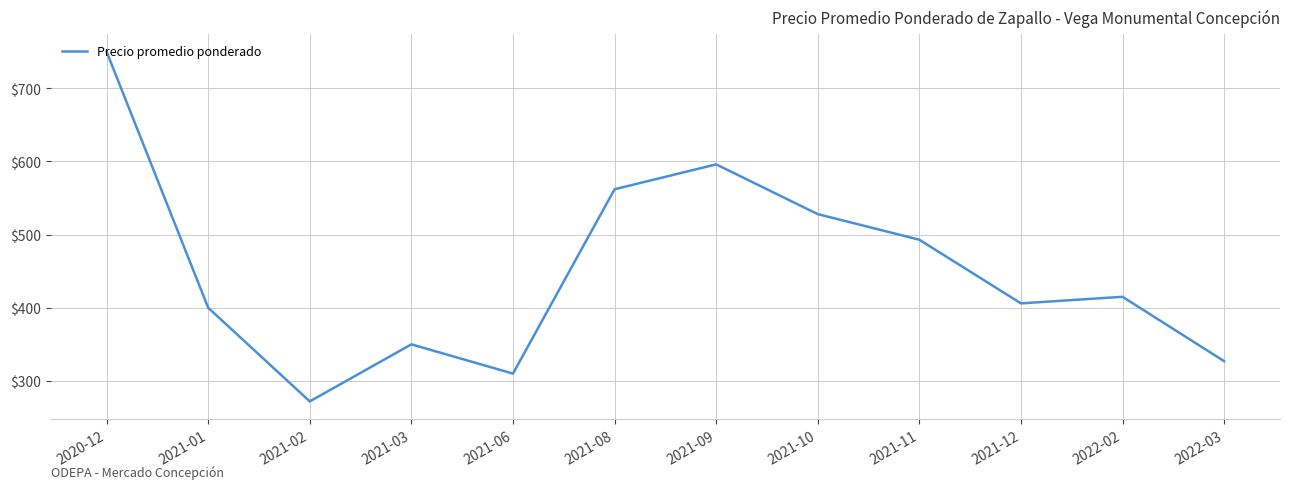

At which category does the chart reach its peak across all series?

2020-12